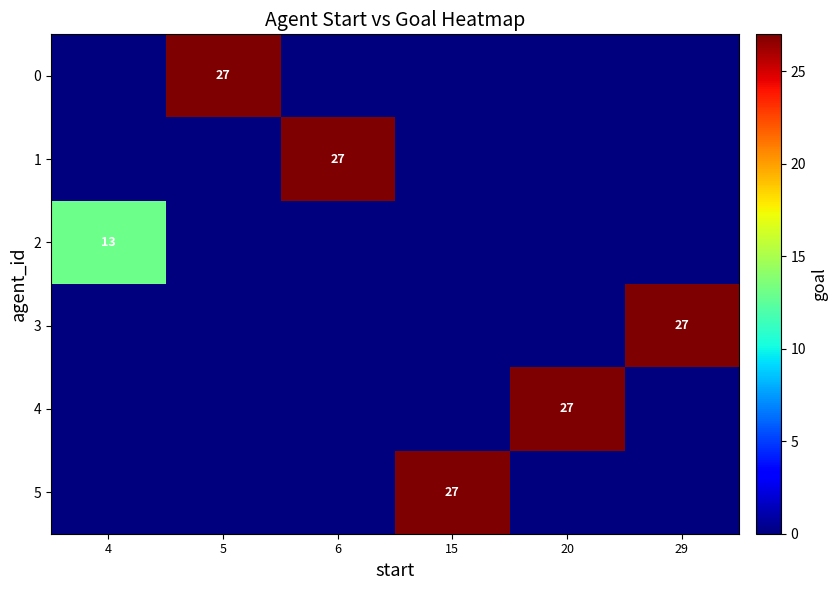

Is it true that 5 equals 27 at 15?

True